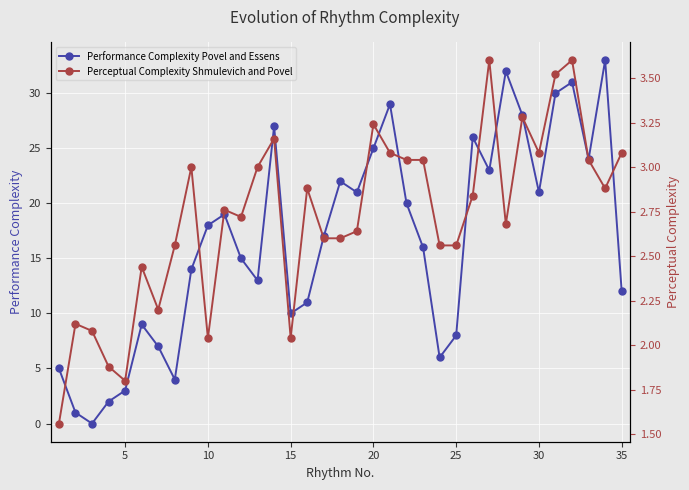

In Performance Complexity Povel and Essens, how many points are higher than both neighbors (excluding endpoints)?

9